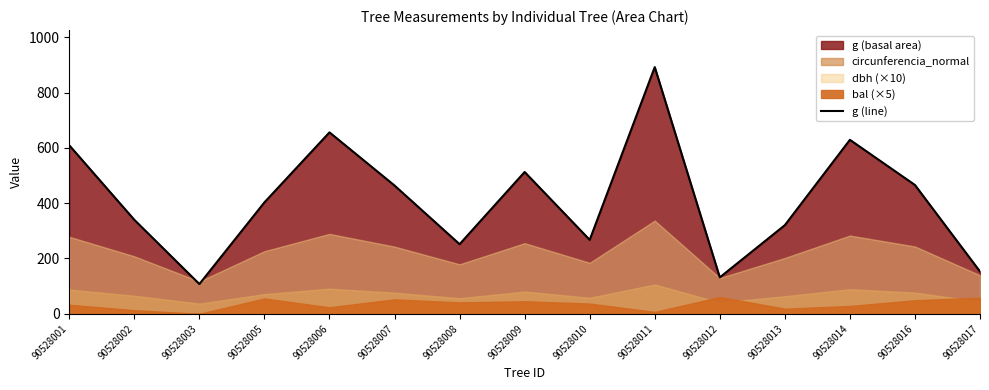

Which label corresponds to the smallest value in the chart?

90528003